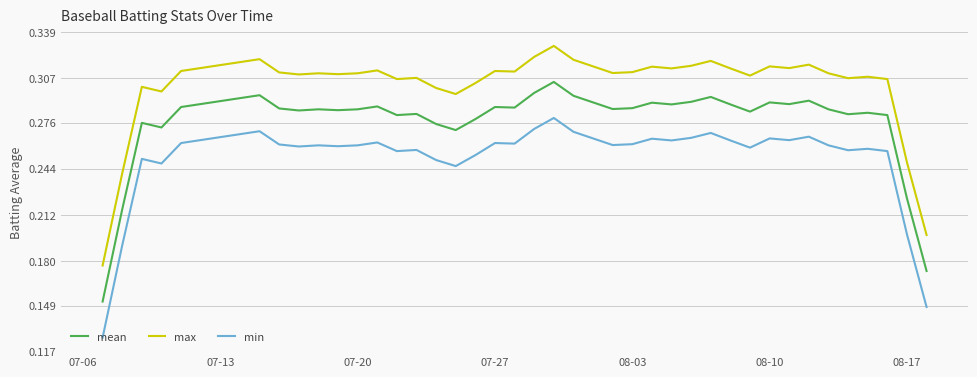

True or false: min and max cross at least once.

False